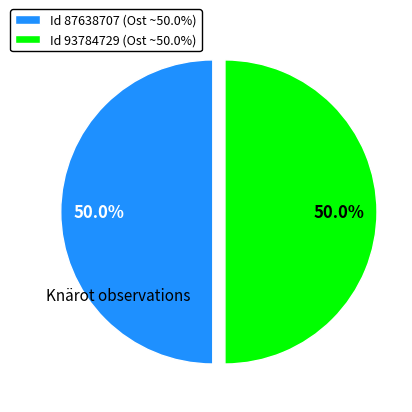

What percentage is NOT represented by Id 87638707 (Ost ~50.0%)?

50.0%